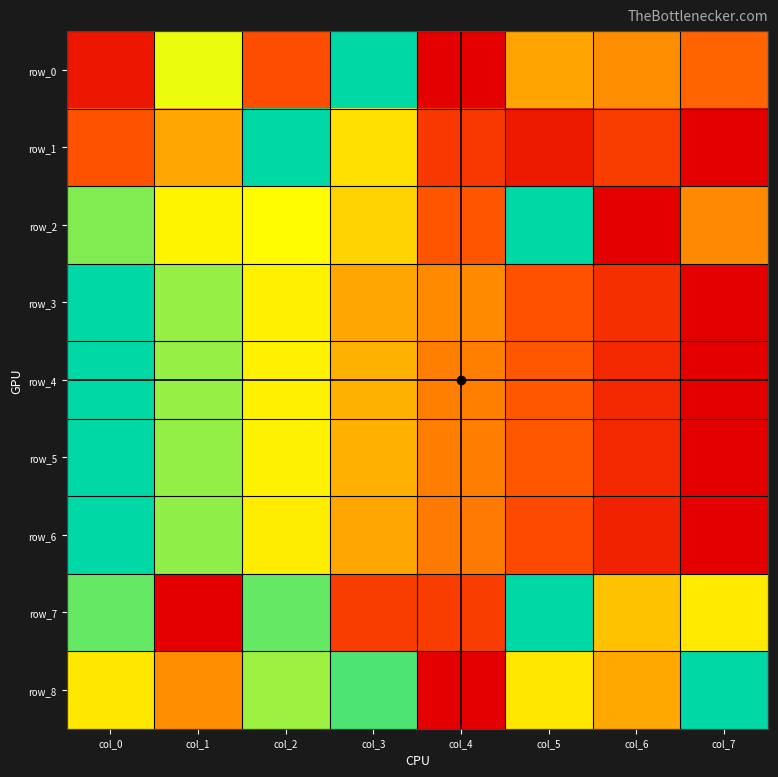

Between col_1 and col_3, which series saw the biggest shift?

row_8